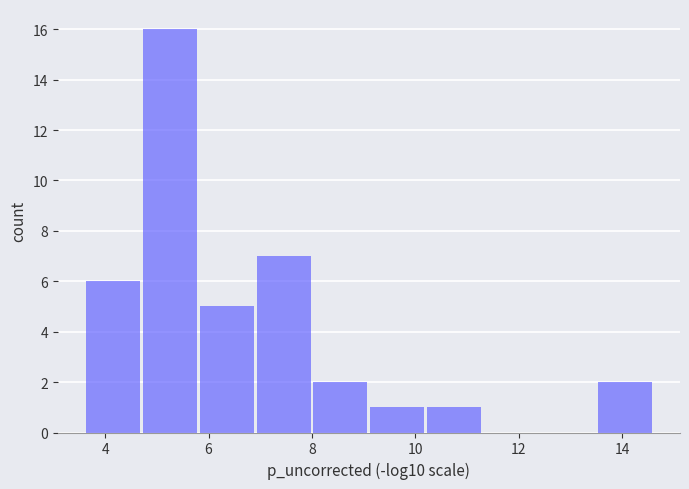

How tall is the bar that spans 10.2 to 11.4 on the x-axis? Neither the bar edges nor the heights are printed on the chart, so give them approximately, as read against the axes.

1